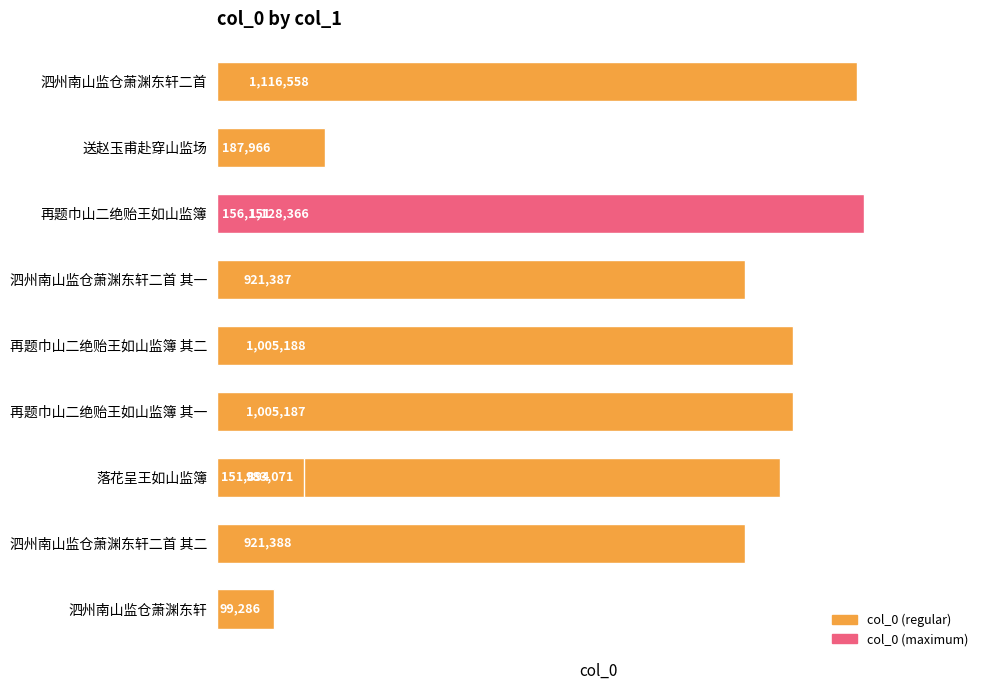

What is the average value?

697858